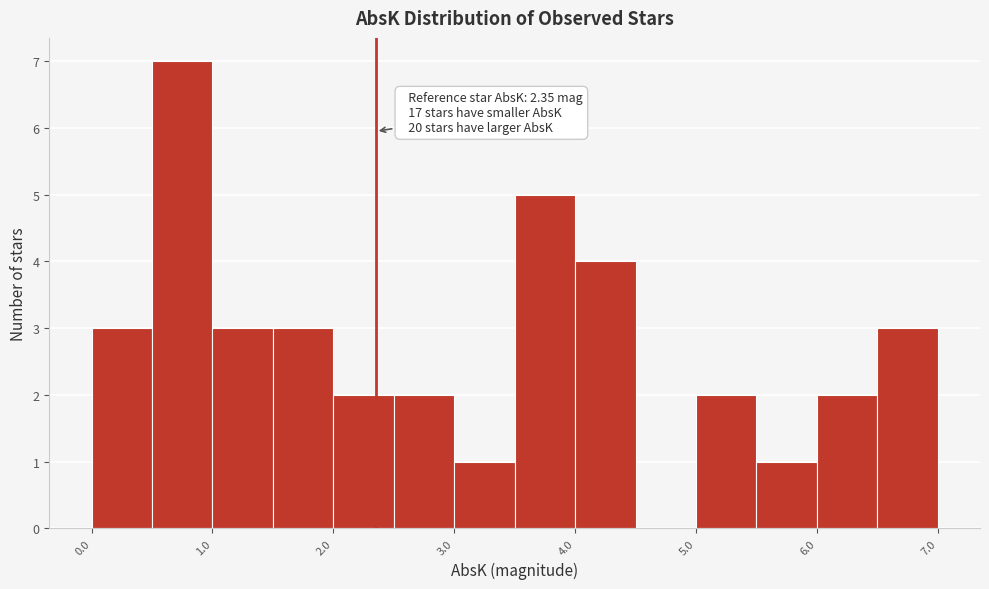

Over which range of the x-axis is the bar tallest?

0.5 to 1.0